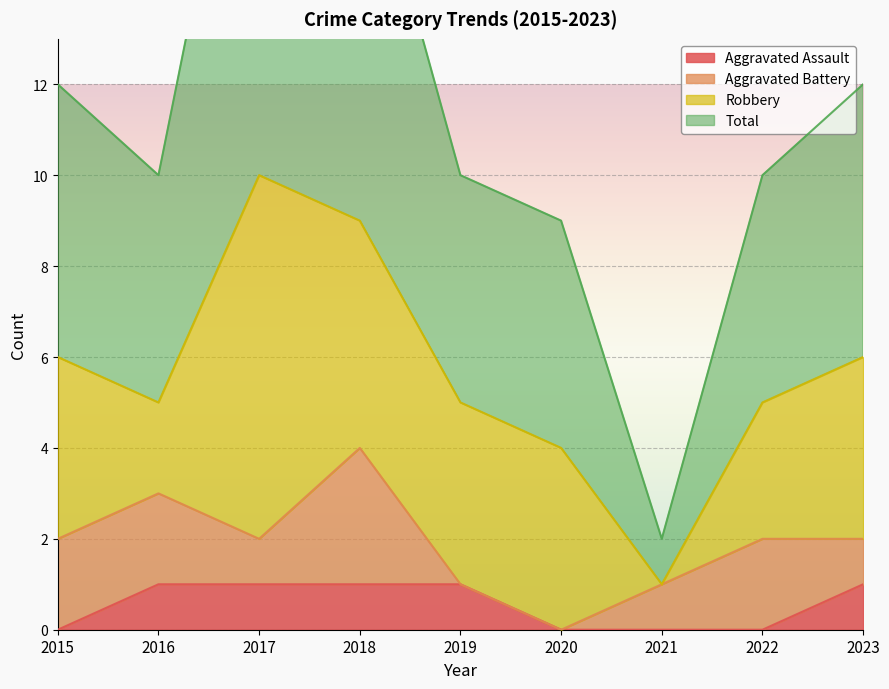

True or false: Aggravated Assault has a value of 1 at 2020.

False